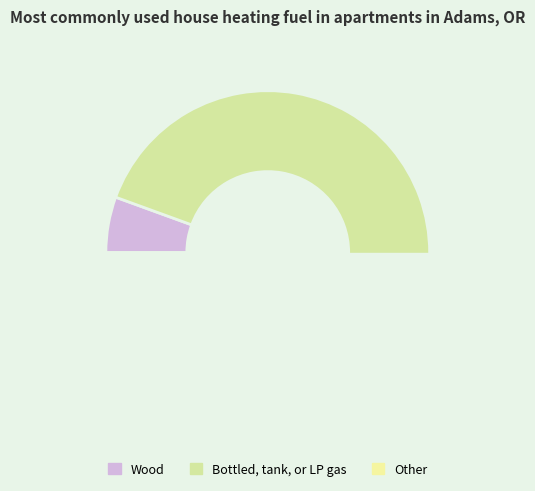

Is it true that 1431391210 is 1% of the pie?

False